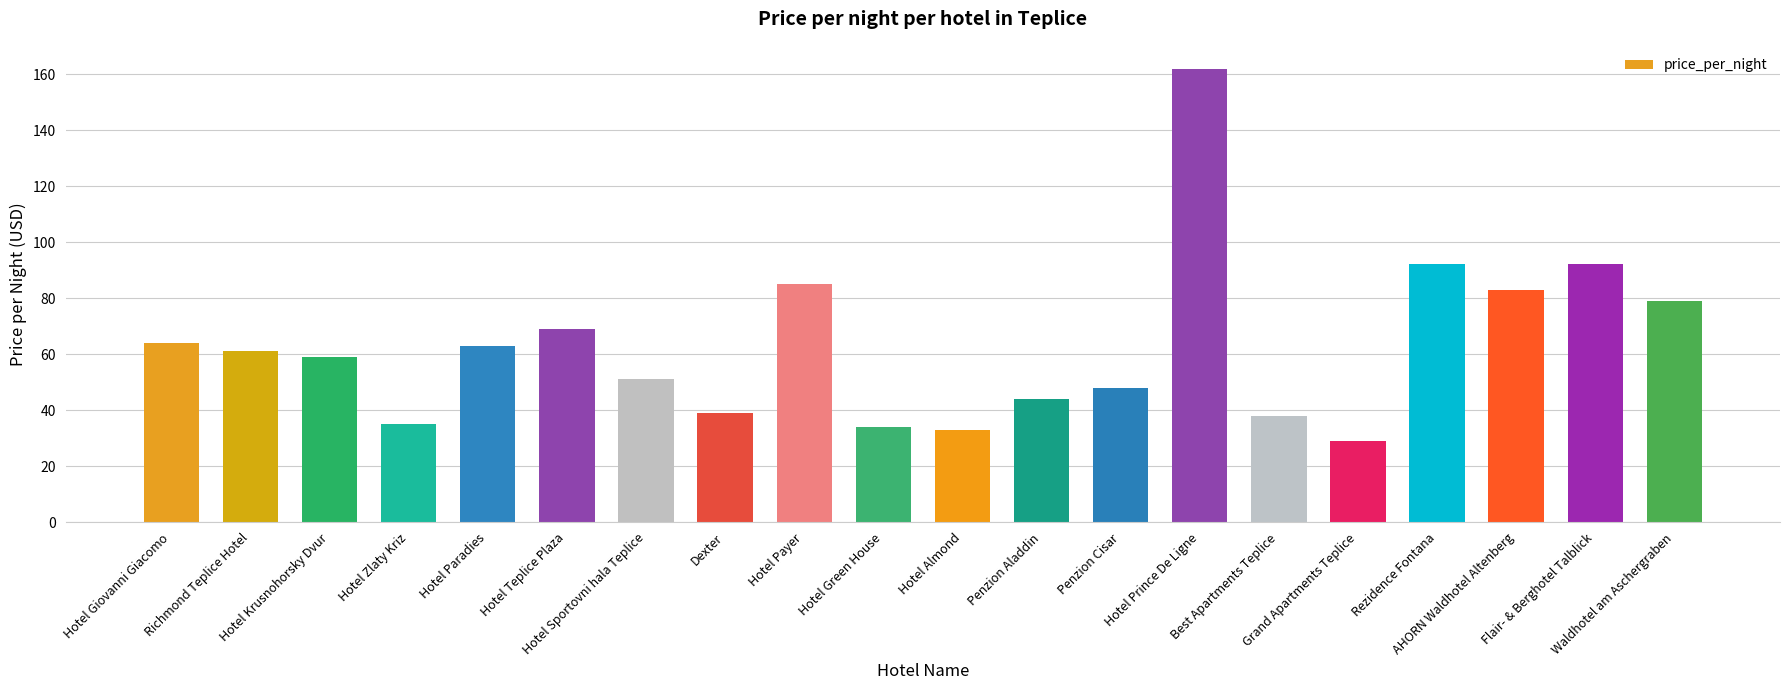

What value does the data have at Penzion Aladdin?

44